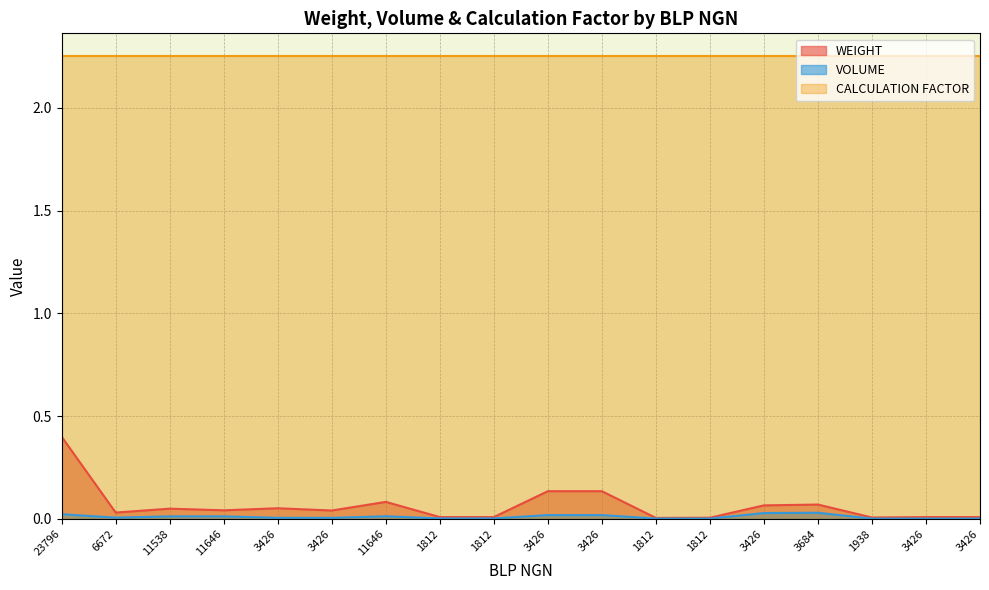

The value of WEIGHT at 3426 is 0.1. True or false?

True